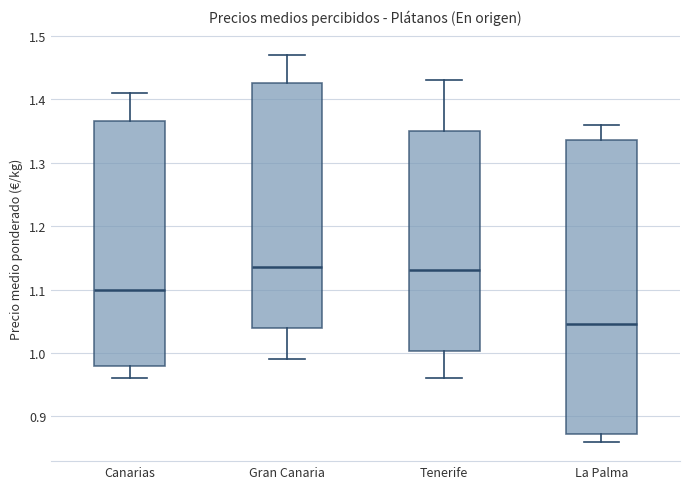

Which box is the tallest, from its lower edge to its upper edge?

La Palma